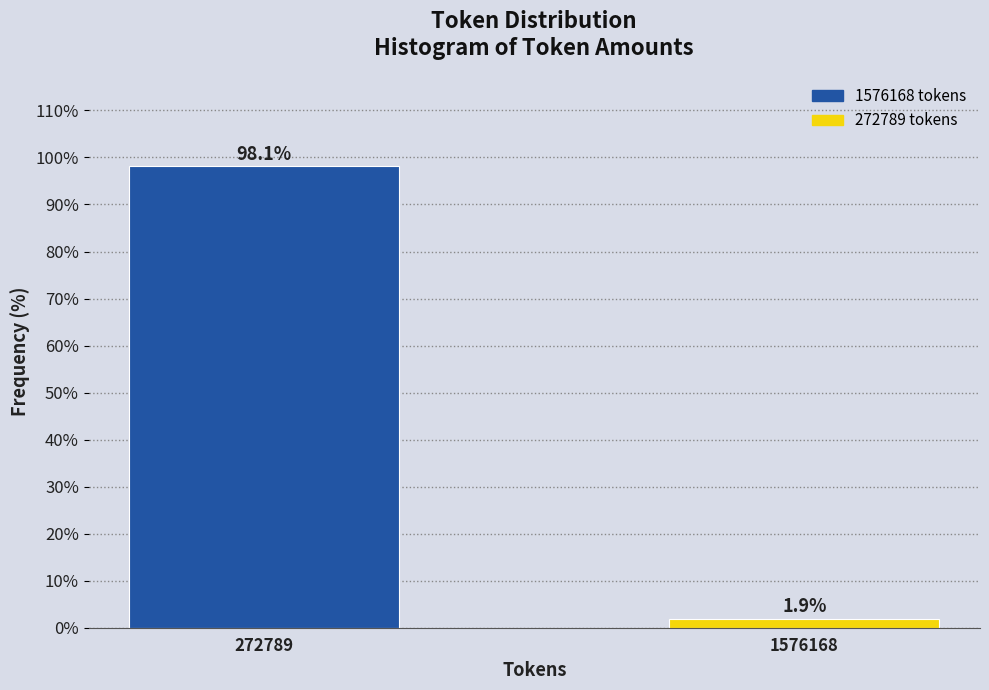

Reading right to left, extract all data points from this chart.

1576168=1.9	272789=98.1